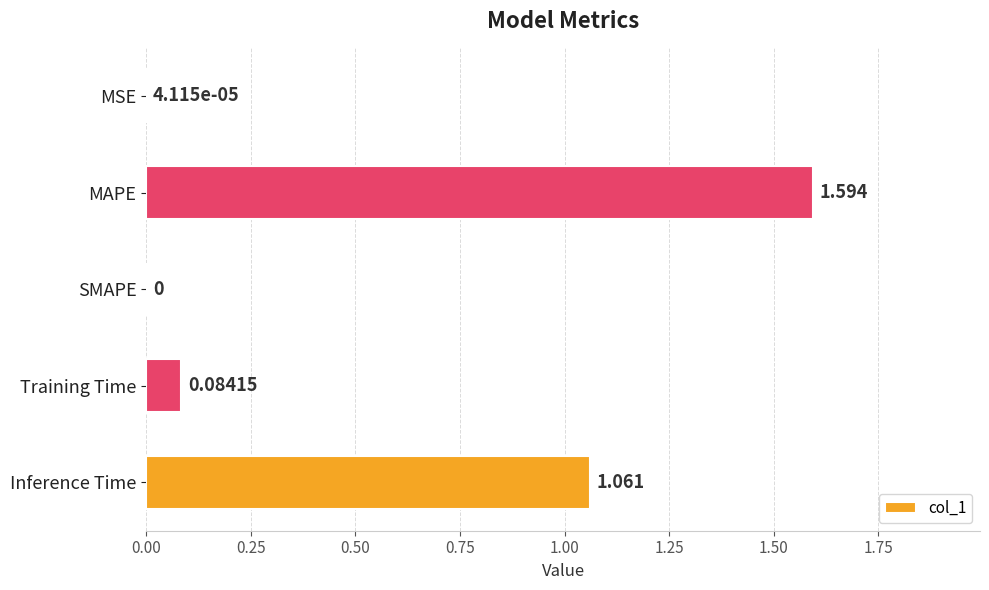

At which label is the value closest to 0?

SMAPE